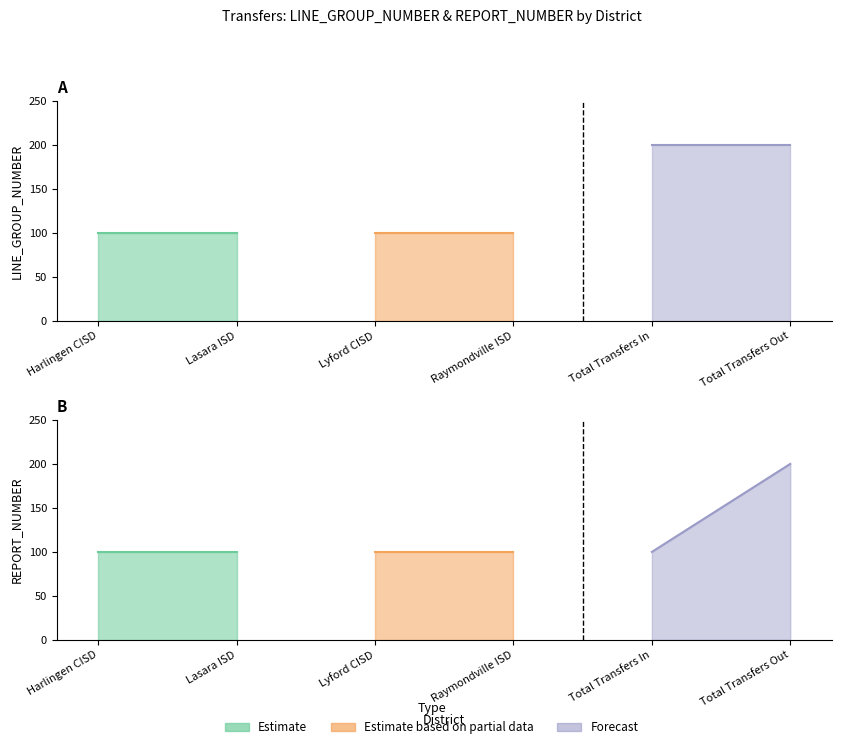

Reading left to right, what are all the values shown in this chart?

LINE_GROUP_NUMBER: 100	100	100	100	200	200
REPORT_NUMBER: 100	100	100	100	100	200